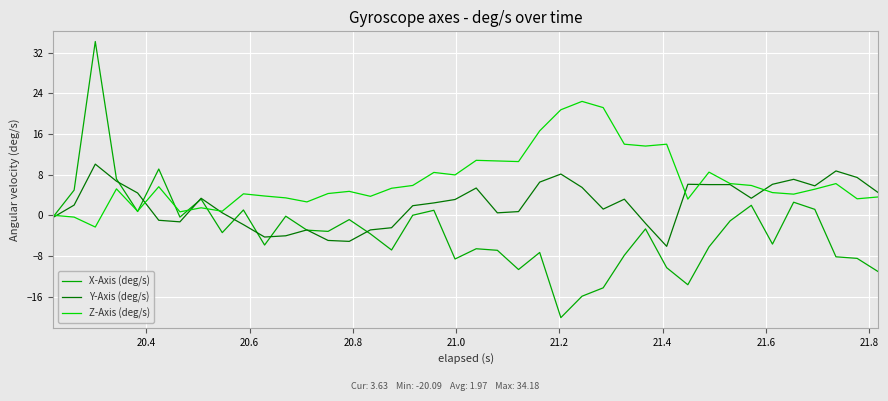

In Z-Axis (deg/s), how many points are lower than both neighbors (excluding endpoints)?

12